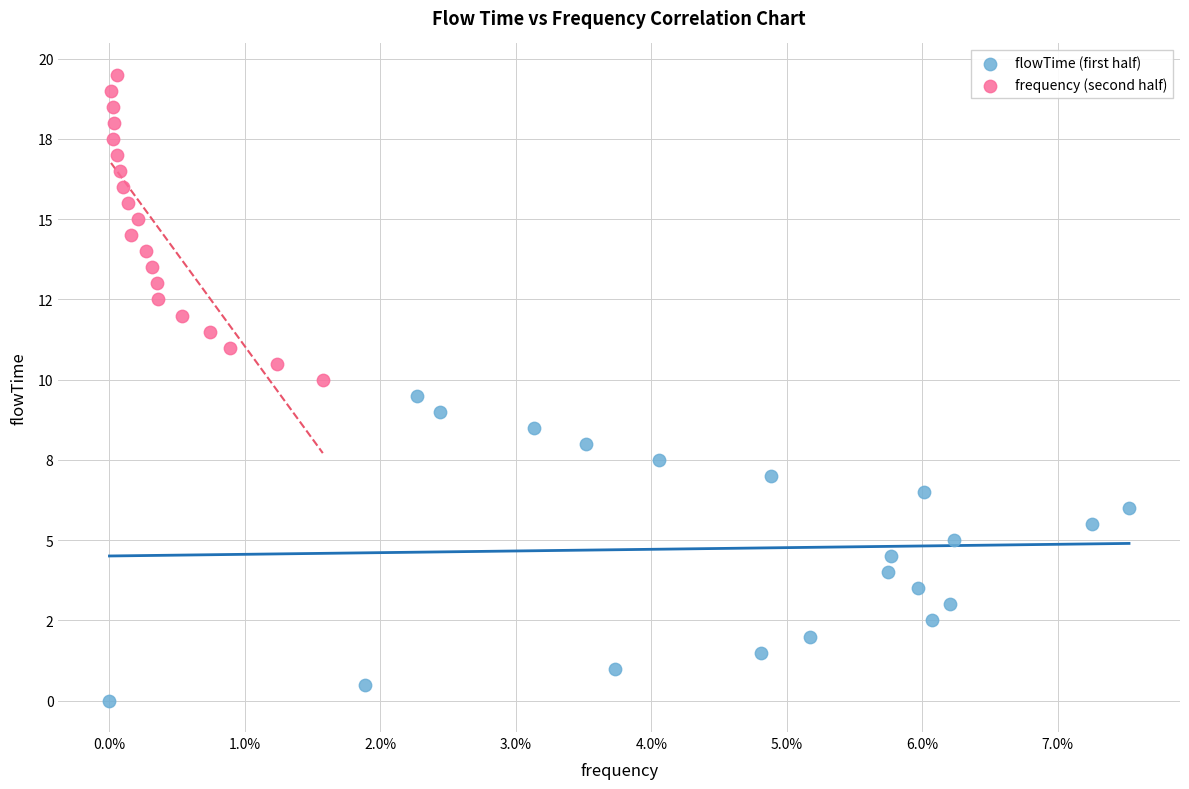

Which series reaches the maximum Y coordinate?

frequency (second half)